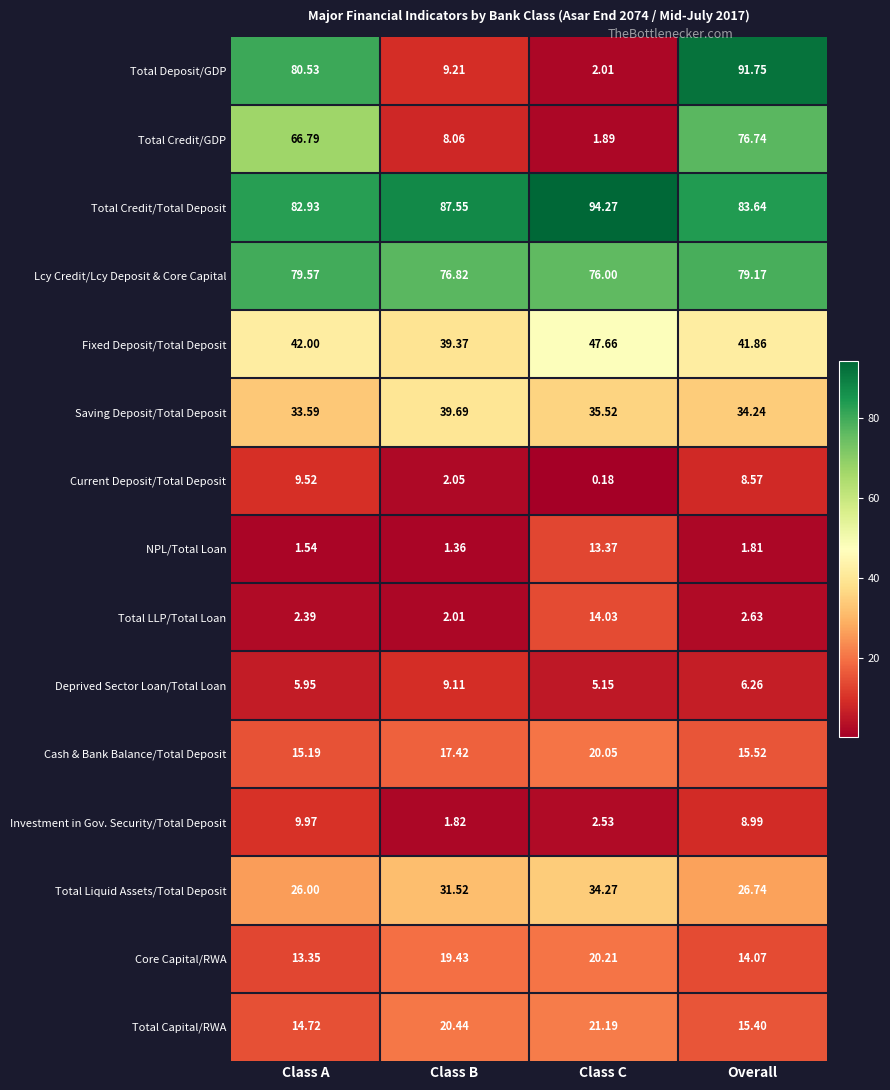

At which category is the sum across all series the highest?

Overall